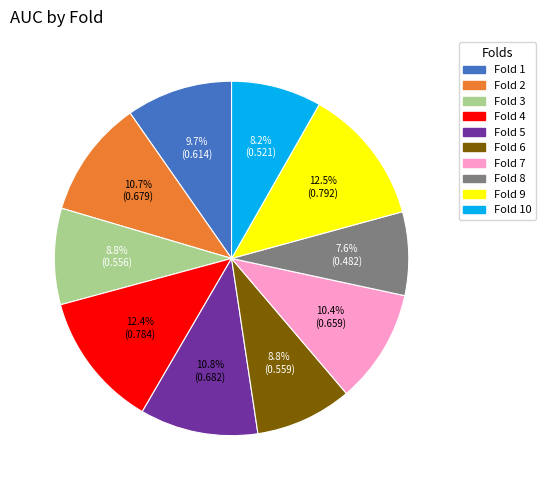

To the nearest percent, what is the difference between the largest and smallest slice percentages?

5%